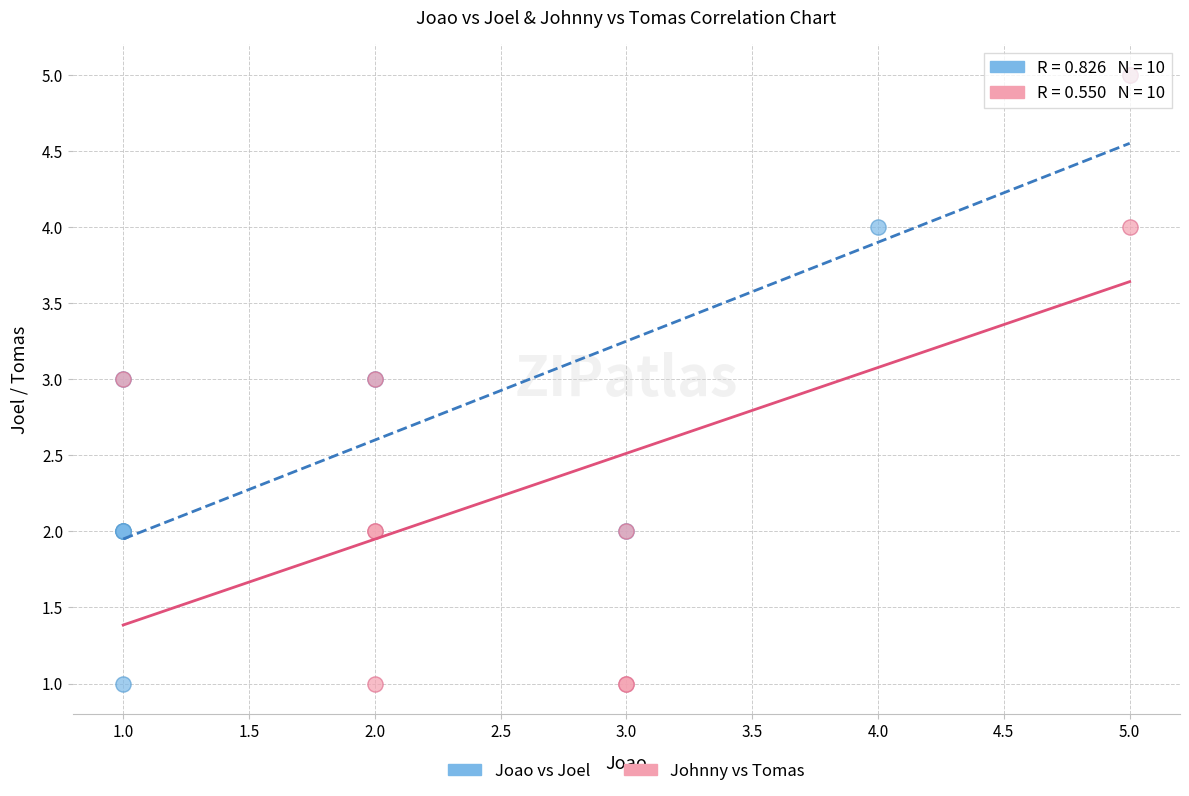

What are all the series names shown in the legend?

Joao vs Joel, Johnny vs Tomas